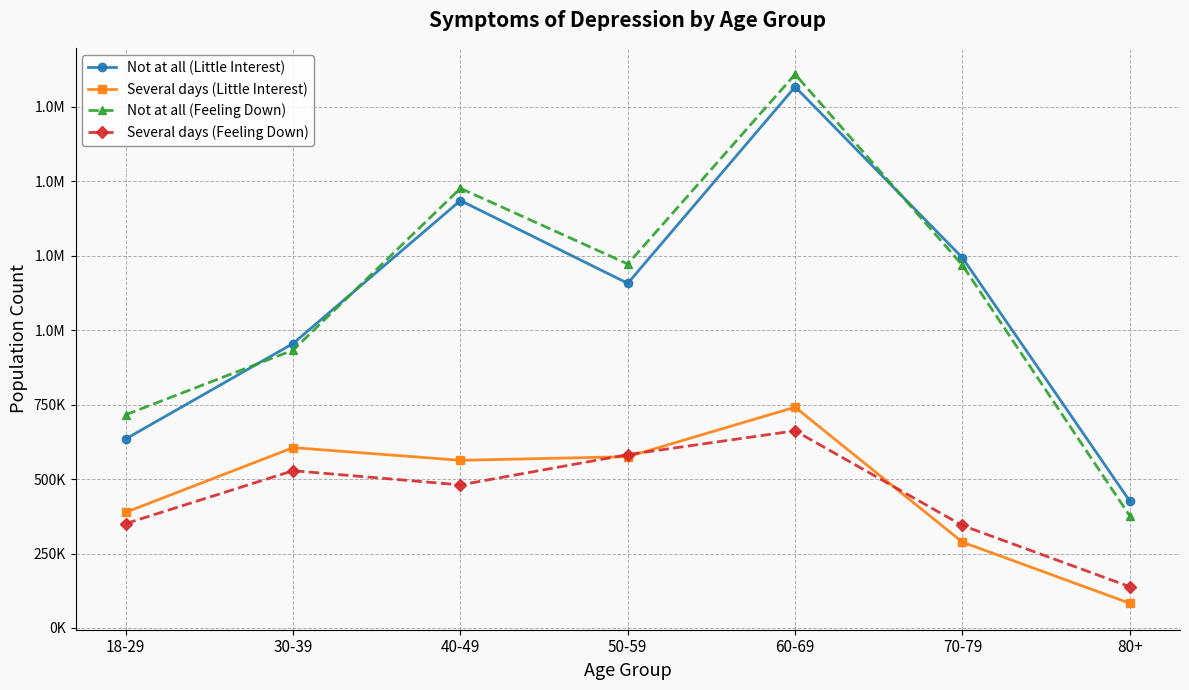

What are all the series names shown in the legend?

Not at all (Little Interest), Several days (Little Interest), Not at all (Feeling Down), Several days (Feeling Down)